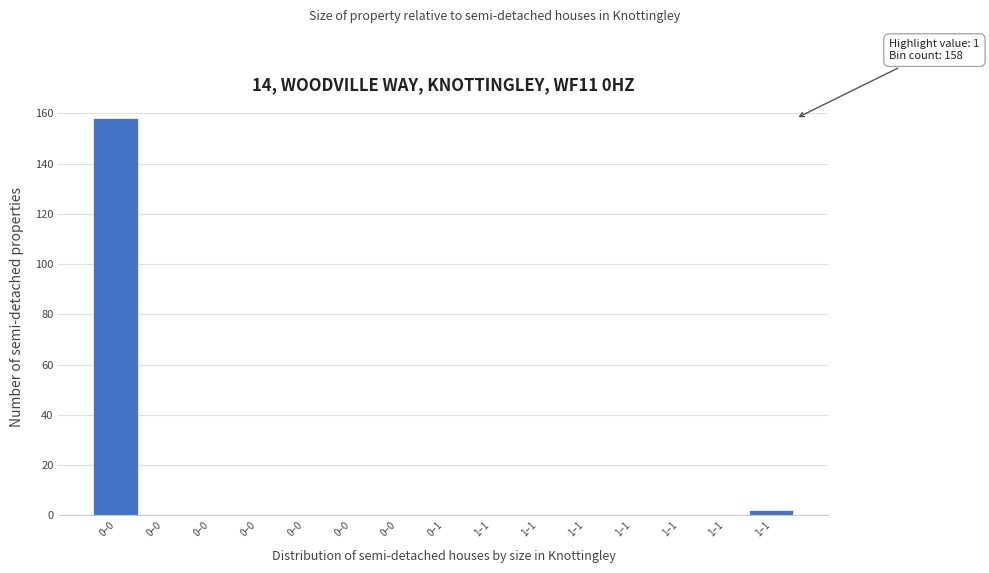

How many series are shown in this chart?

1